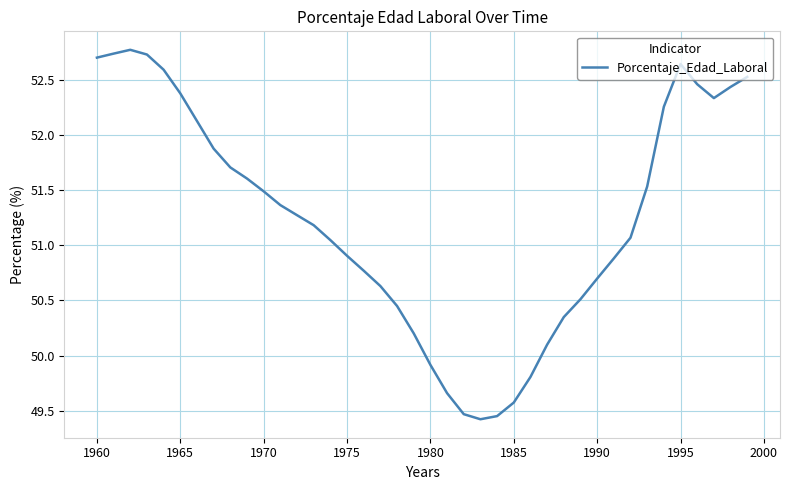

How many lines are shown in the chart?

1